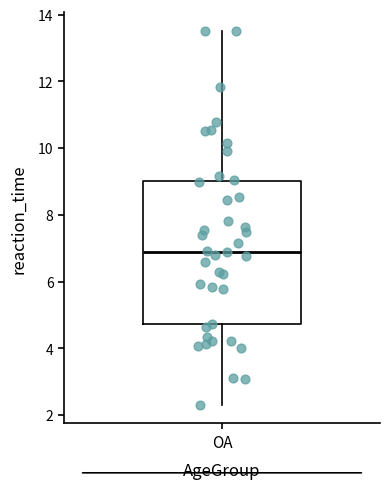

Transcribe this box plot: give where the median line is, the range the box spans, and where the two whiskers end, as read against the y-axis. The values are not printed on the chart, so give them approximately, as read against the axis.

median 6.8, box 4.8 to 9.0, whiskers 2.4 to 13.6